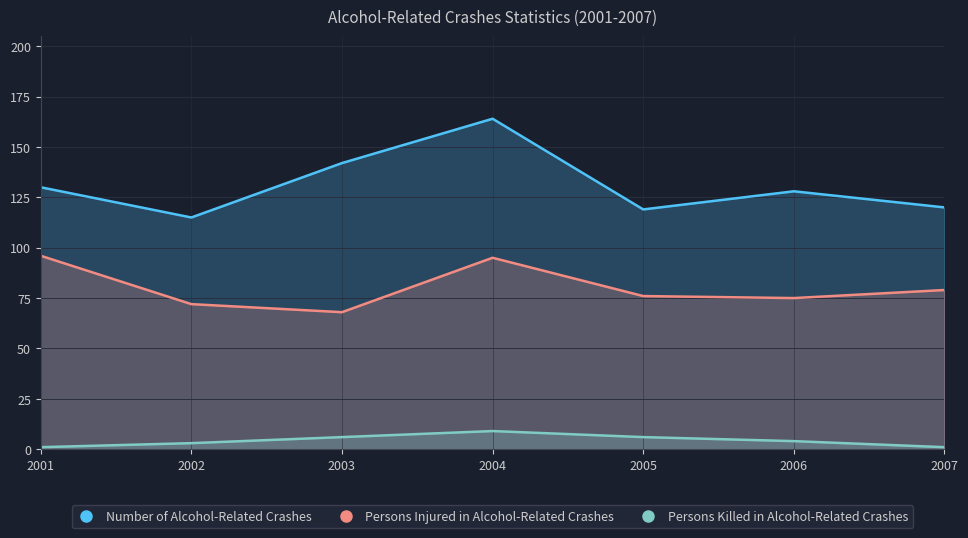

True or false: Persons Injured in Alcohol-Related Crashes and Number of Alcohol-Related Crashes cross at least once.

False